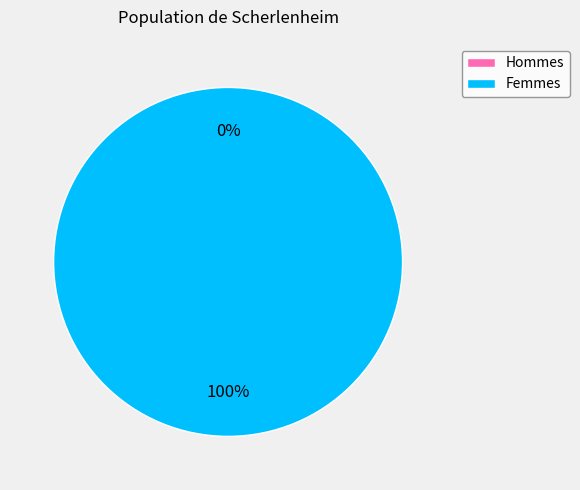

How many segments does this pie chart have?

2